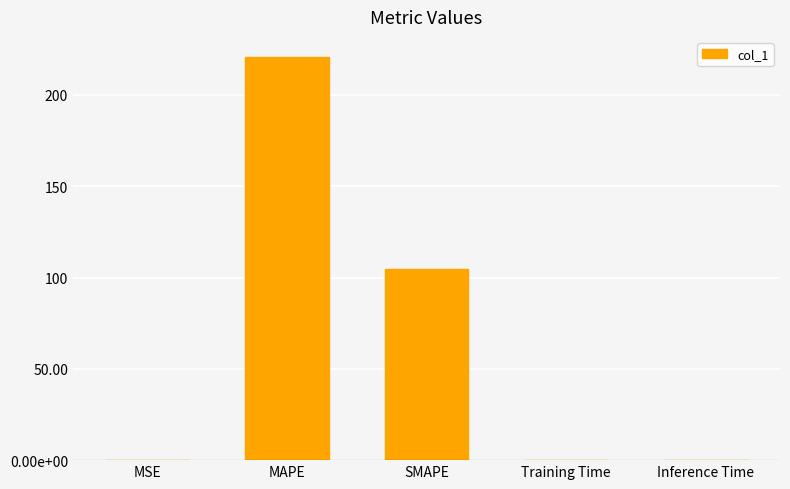

Does the chart contain any negative values?

No